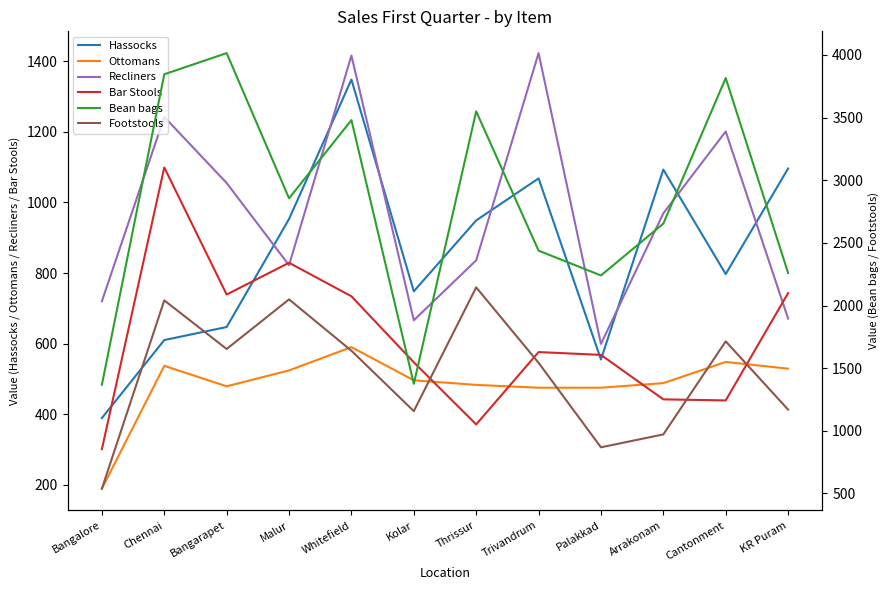

Is this an area chart (filled region under the line)?

No